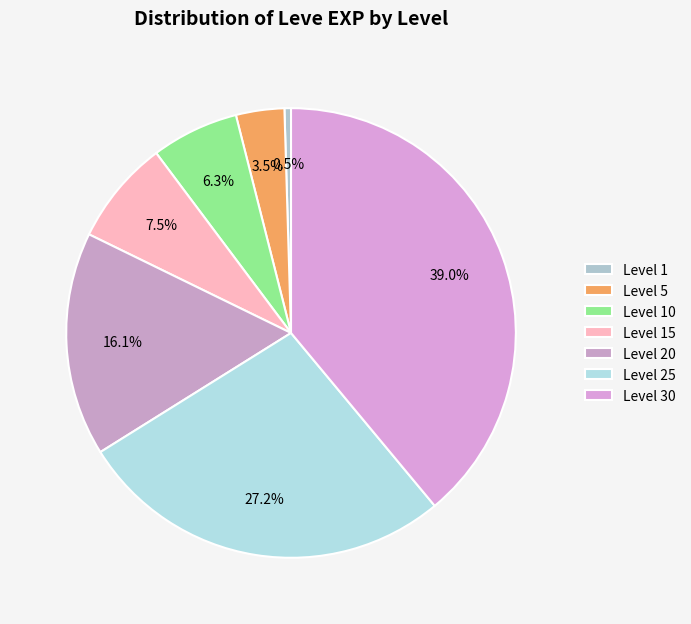

Count the number of slices in the pie.

7